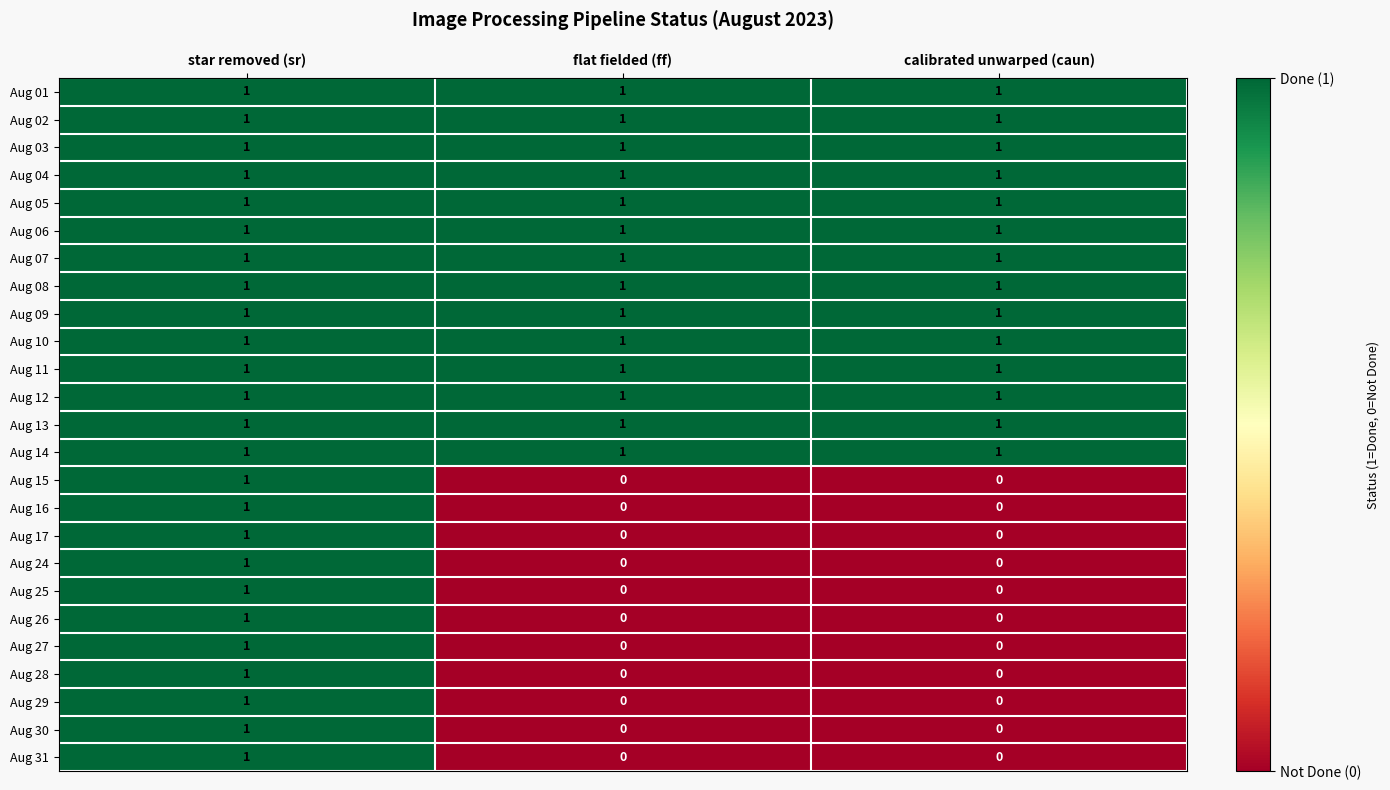

True or false: Aug 02 has a value of 2 at flat fielded (ff).

False